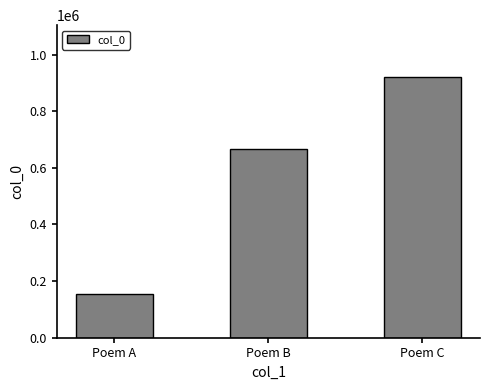

Where is the data nearest to the value 536703?

Poem B